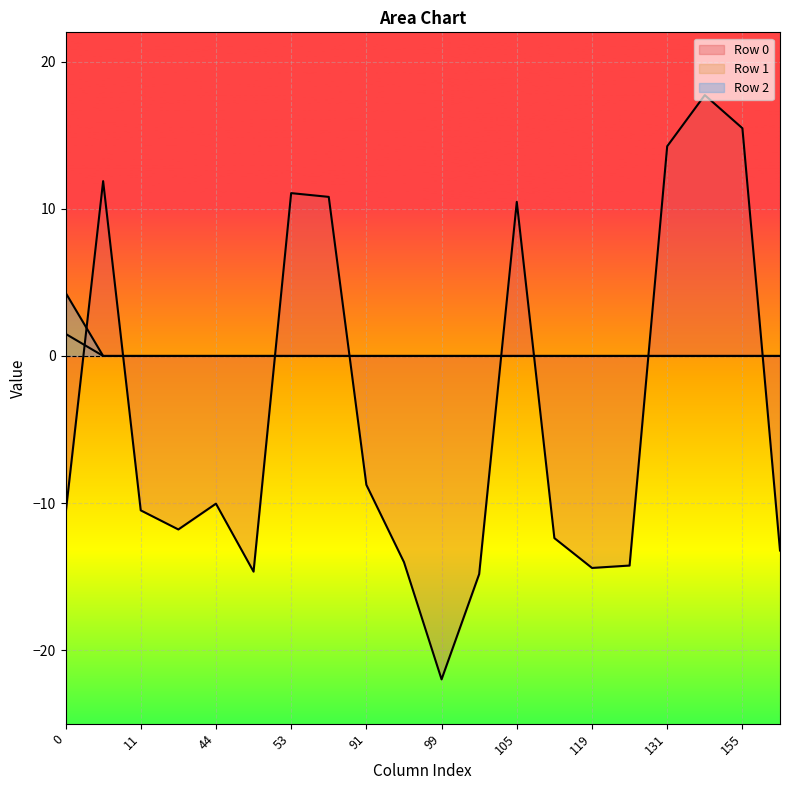

How many lines are shown in the chart?

3